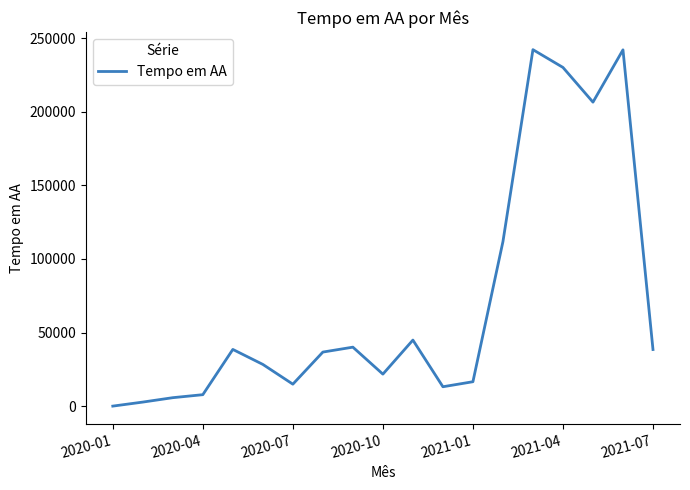

What is the smallest value displayed?

77.5